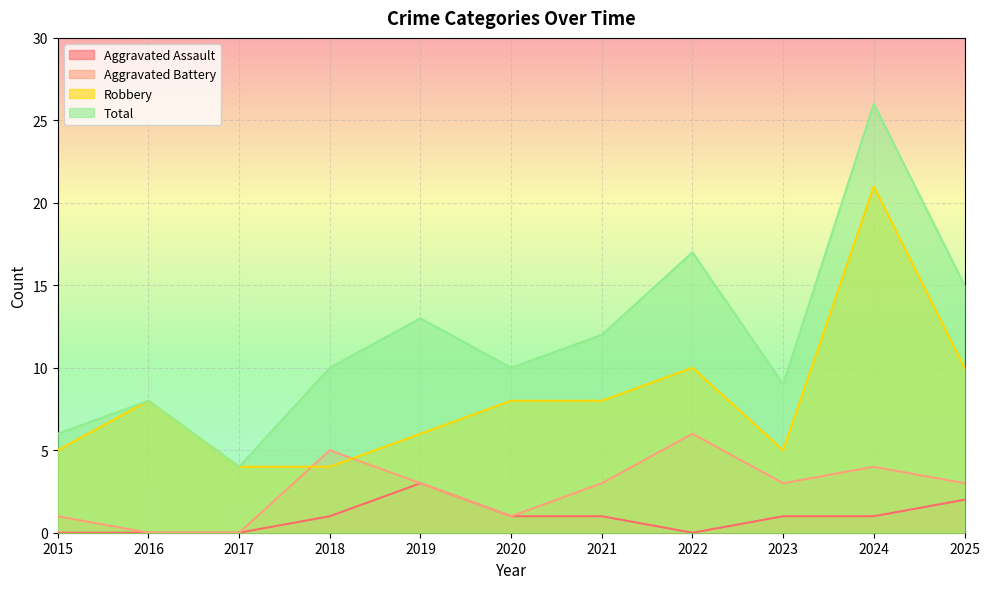

What are all the series names shown in the legend?

Aggravated Assault, Aggravated Battery, Robbery, Total